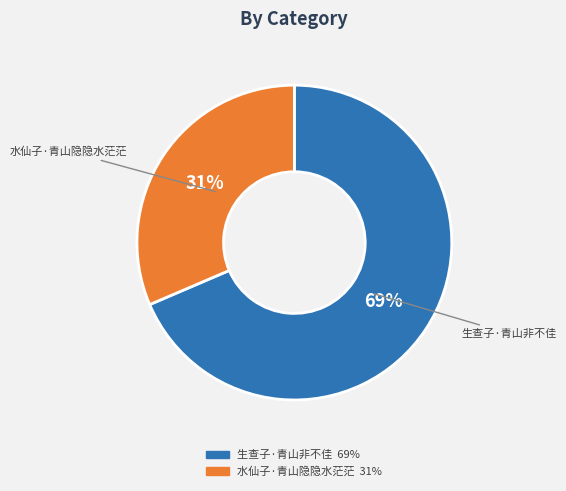

To the nearest percent, what percentage of the pie is 水仙子·青山隐隐水茫茫?

31%